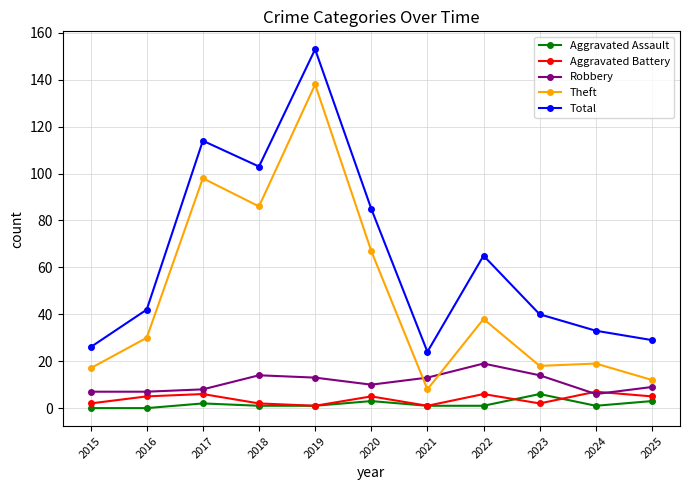

Does the chart have visible grid lines?

Yes